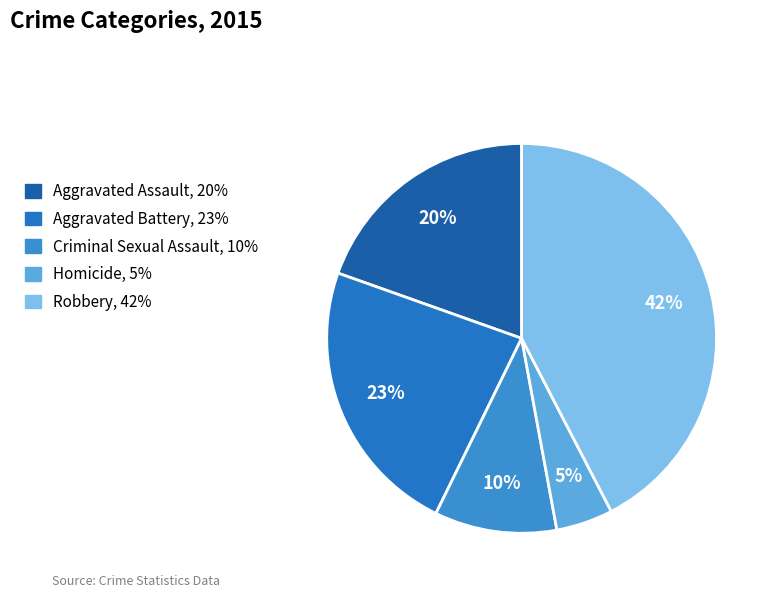

True or false: Aggravated Assault accounts for 32% of the total.

False